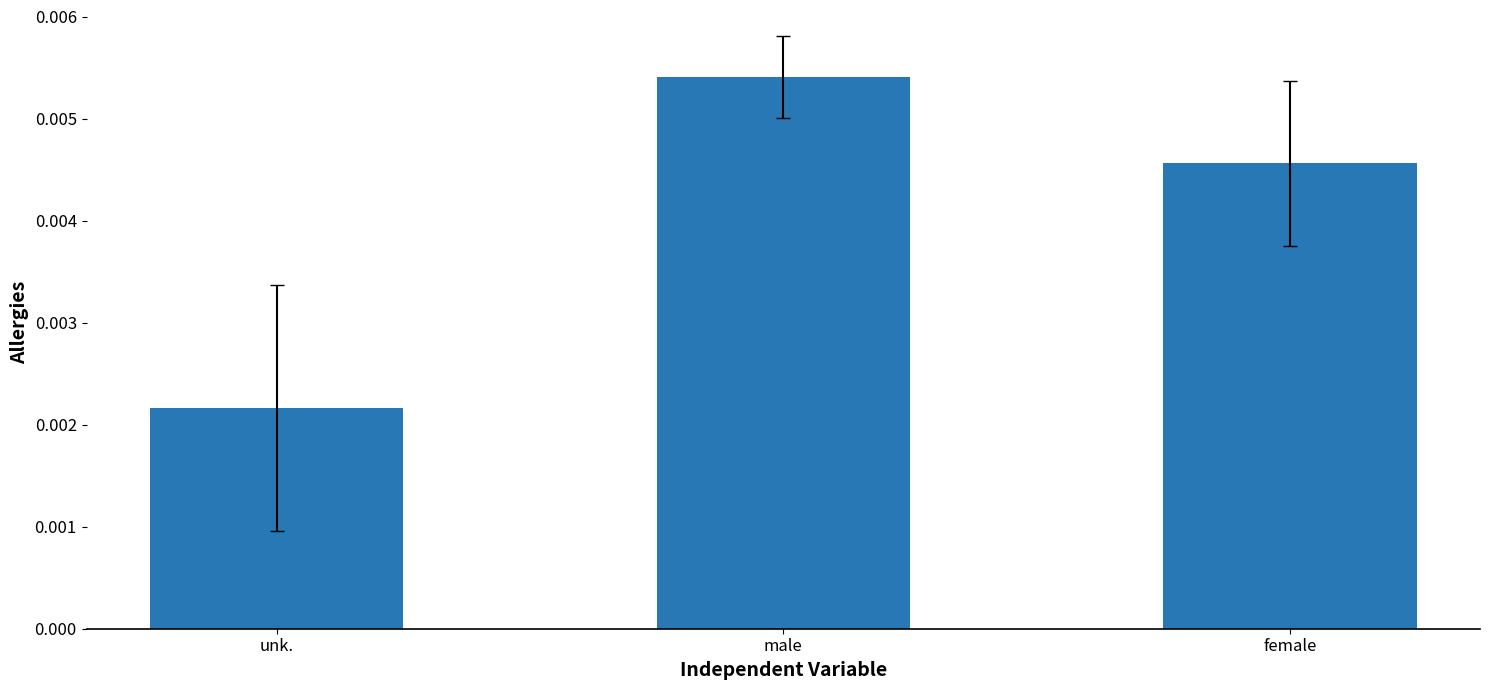

What position from the left is female?

3